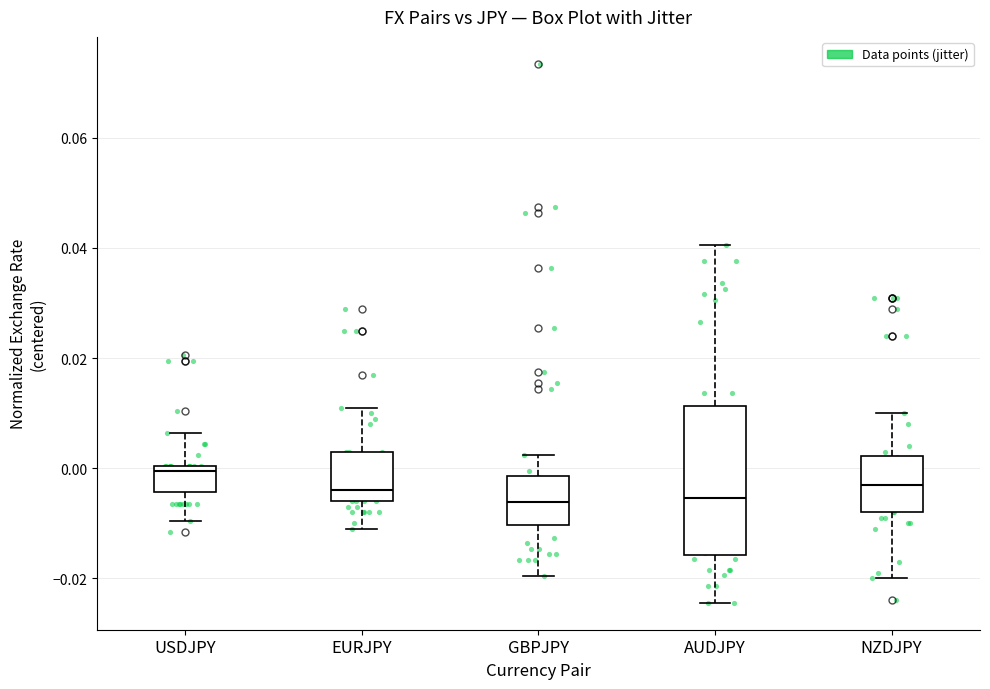

Which box is the tallest, from its lower edge to its upper edge?

AUDJPY